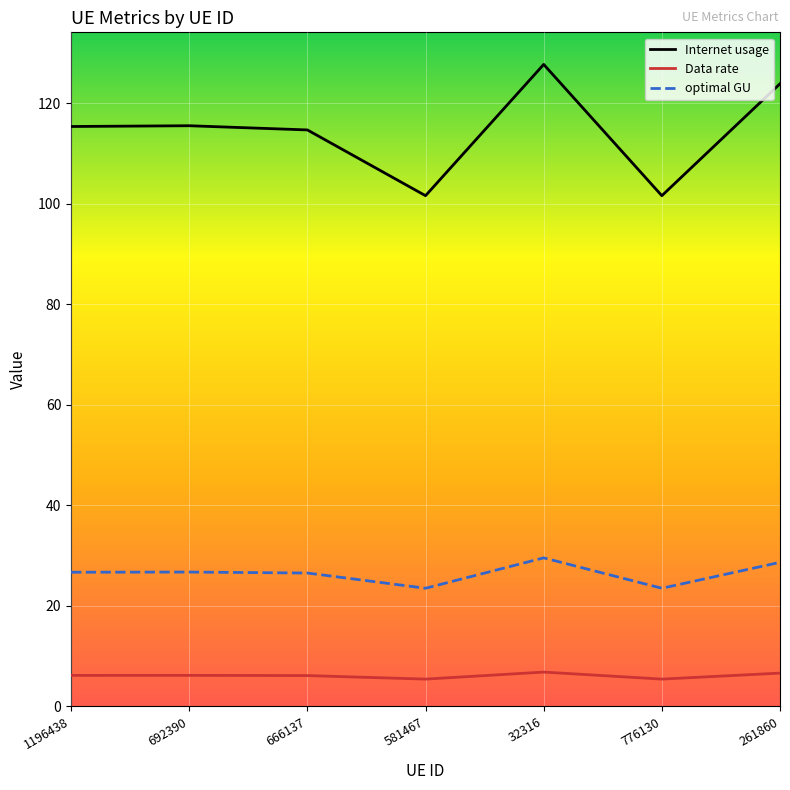

What position from the left is 32316?

5